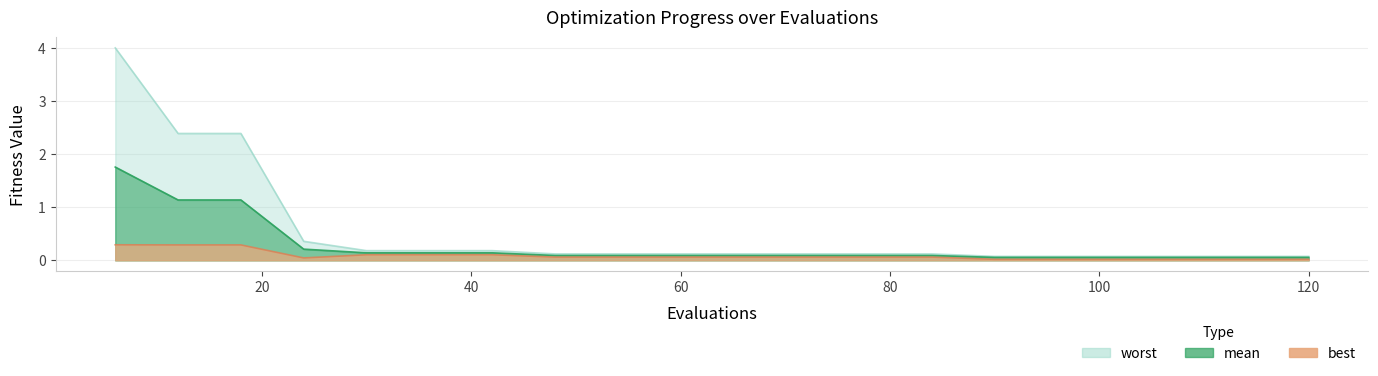

What is the spread (max minus min) of values at 102?

0.1